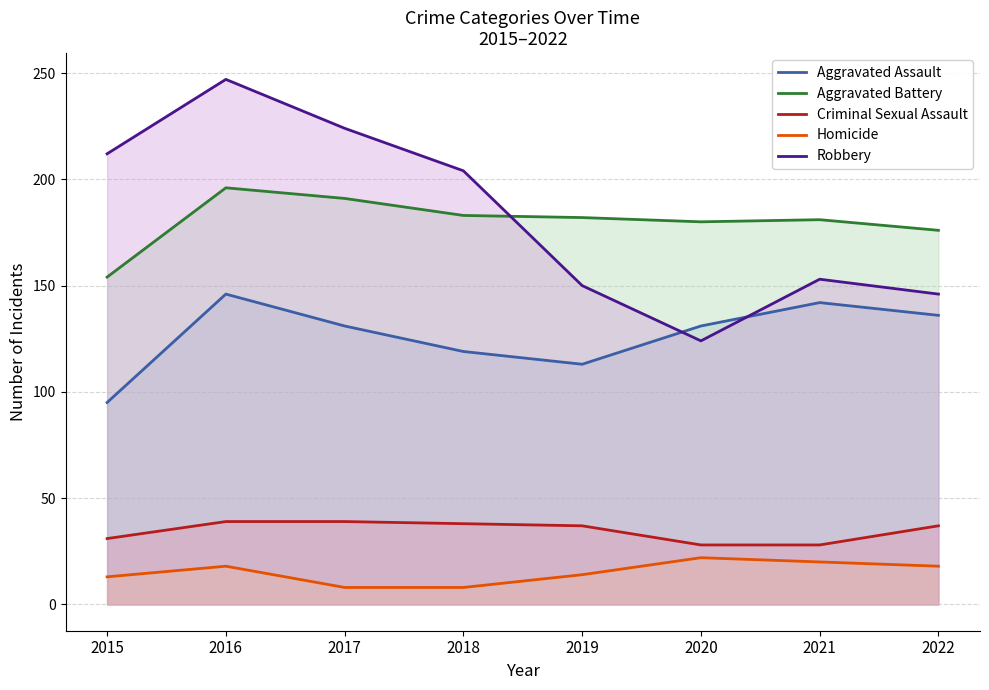

At 2019, list the series in order from smallest to largest.

Homicide, Criminal Sexual Assault, Aggravated Assault, Robbery, Aggravated Battery